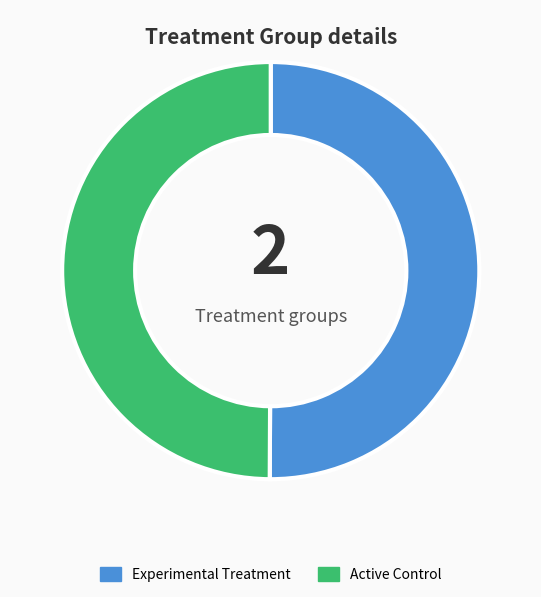

True or false: Active Control accounts for 63% of the total.

False